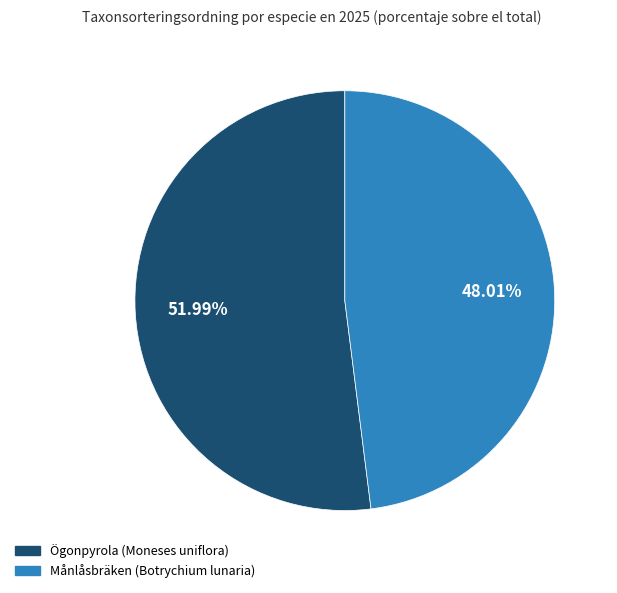

To the nearest percent, what is the combined percentage of Ögonpyrola (Moneses uniflora) and Månlåsbräken (Botrychium lunaria)?

100%